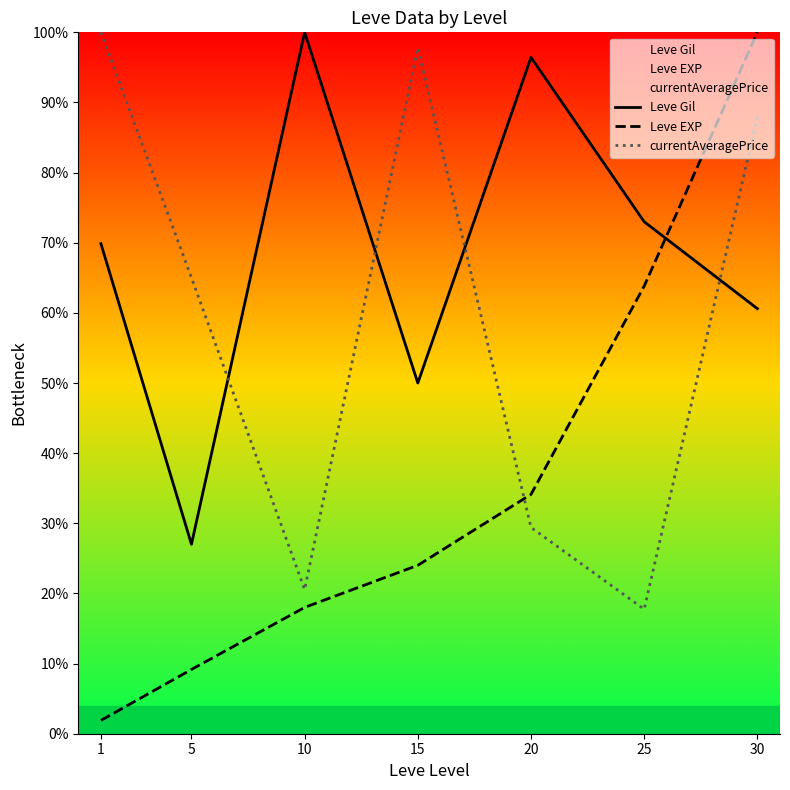

At which category does Leve Gil reach its first local valley?

5